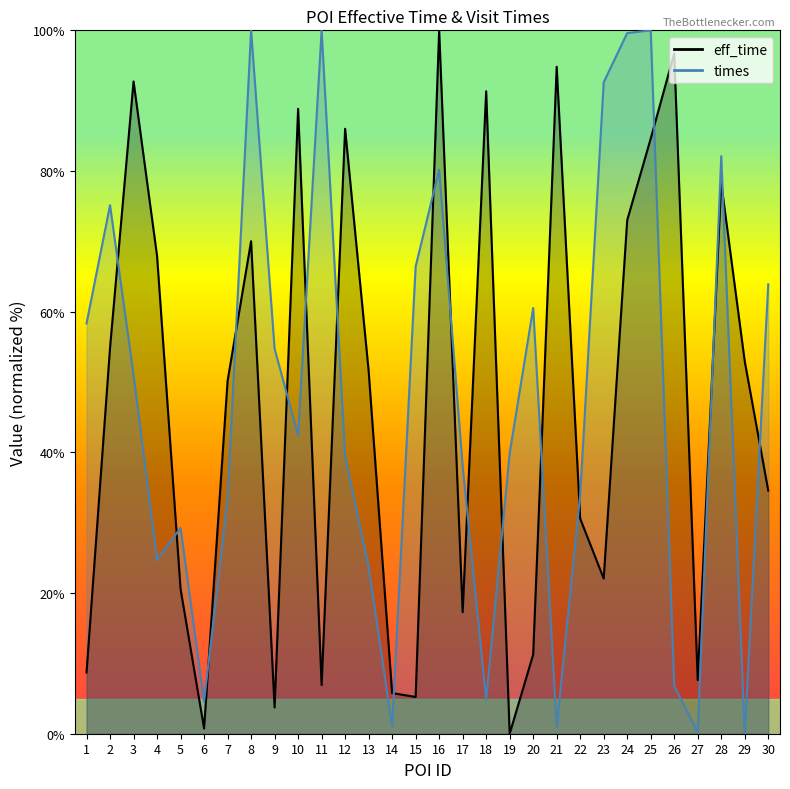

What is the total value across all series at 16?

180.2